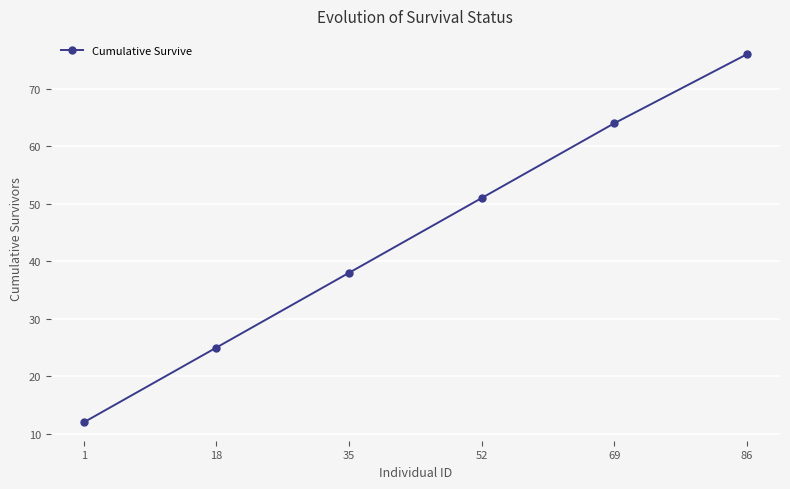

How many lines are shown in the chart?

1